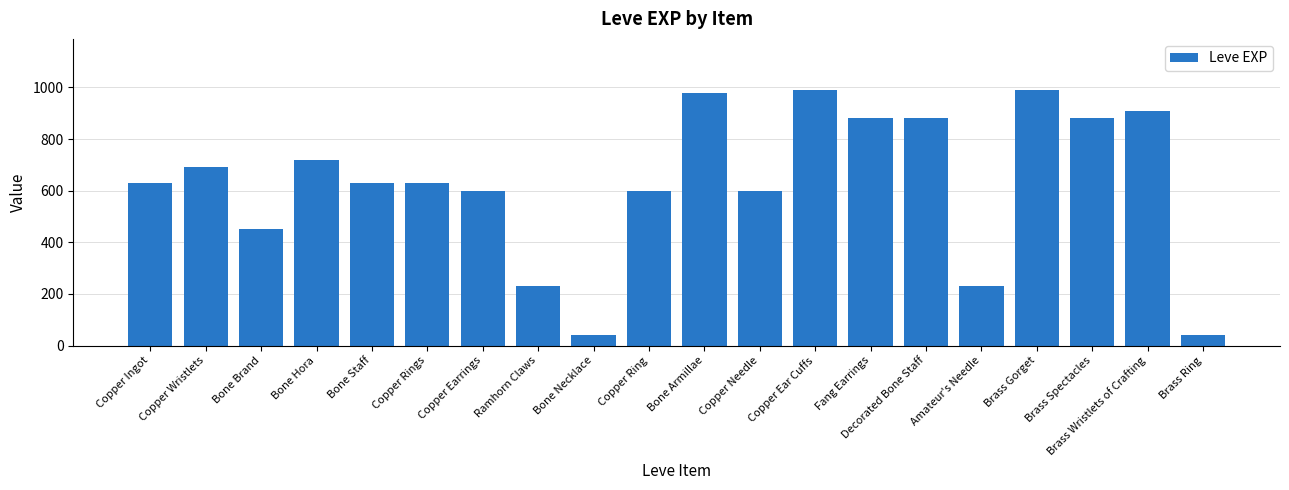

True or false: the data shows 600 at Copper Needle.

True